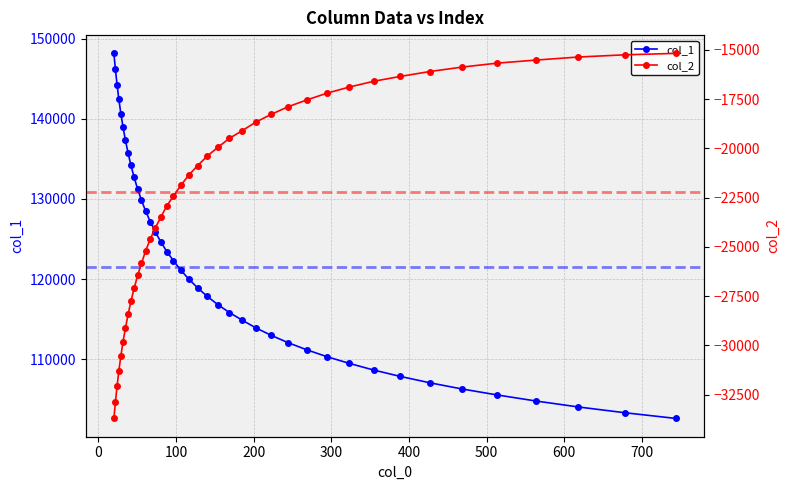

Rank the series by their maximum value, from highest to lowest.

col_1, col_2